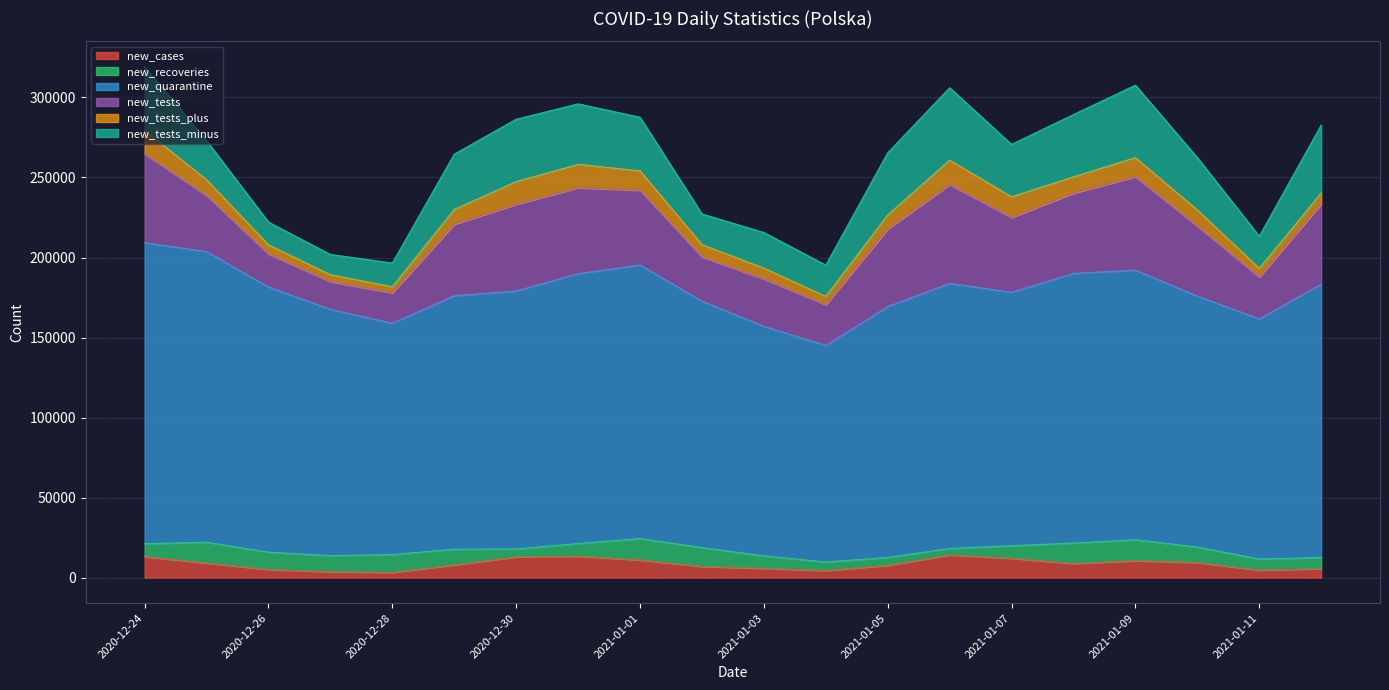

Is the value of new_tests_plus at 2021-01-08 greater than the value of new_quarantine at 2021-01-06?

No